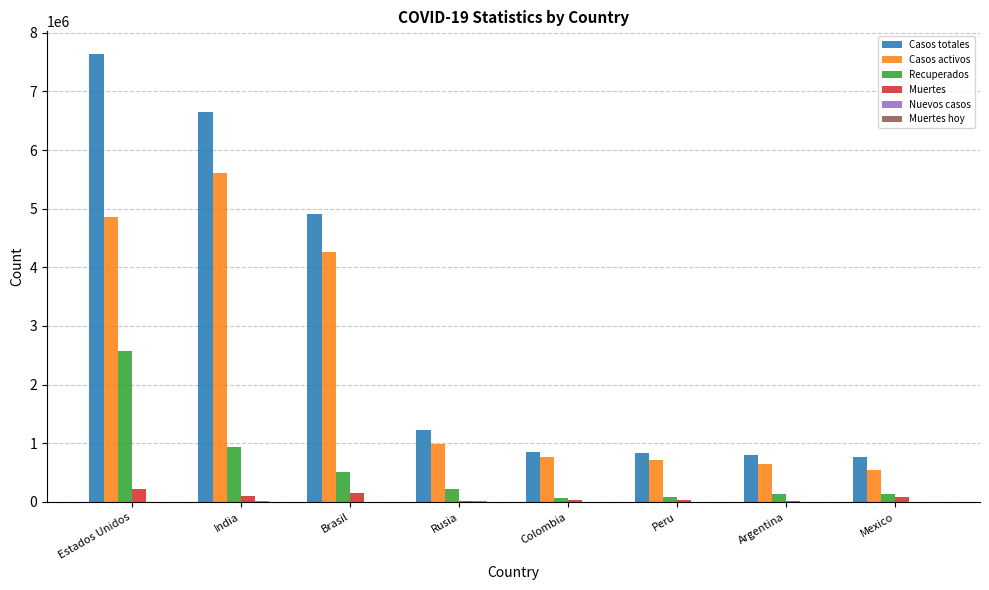

What is the difference between the Recuperados values at India and Estados Unidos?

1646004